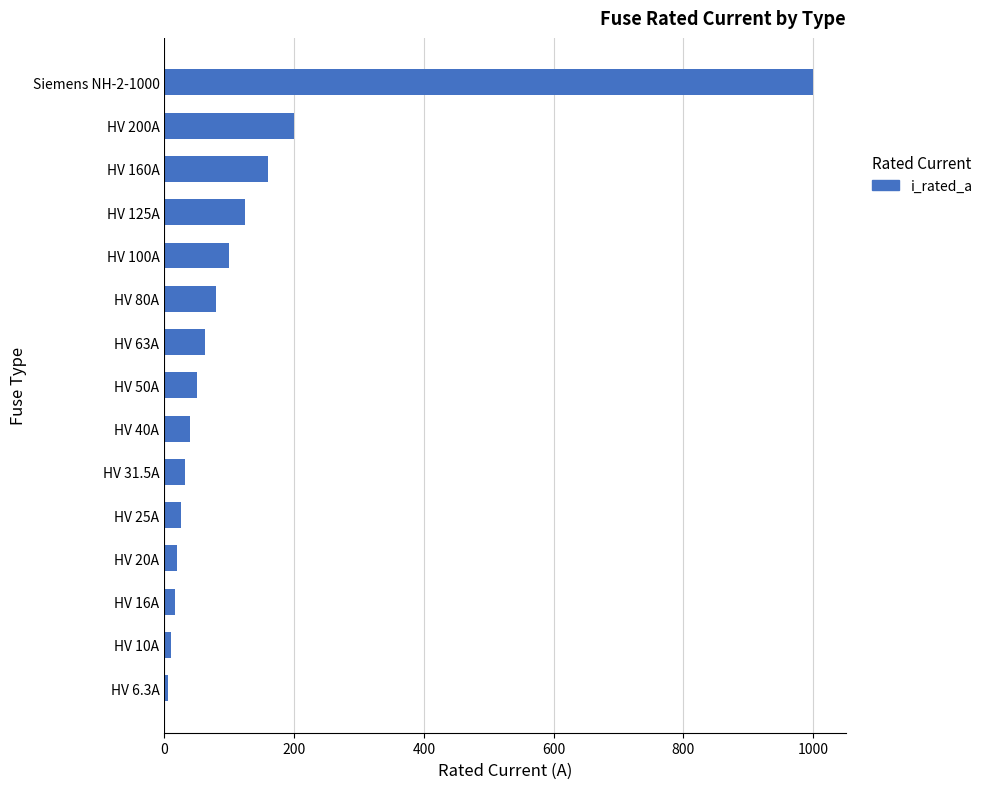

The chart shows a value of 110.9 at HV 63A. True or false?

False